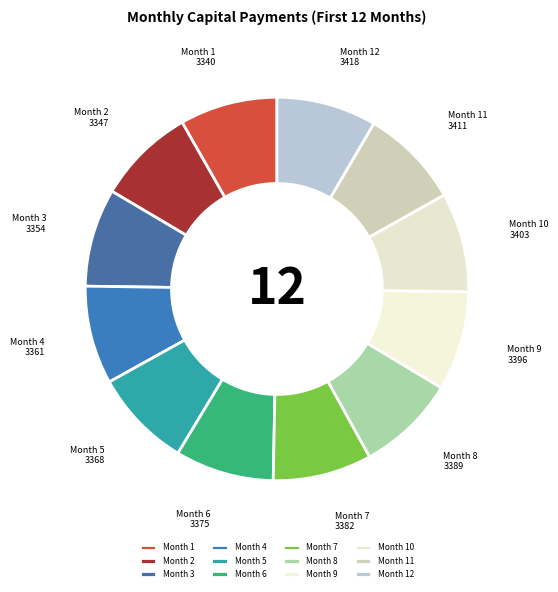

Is the sum of Month 8 and Month 2 greater than half?

No